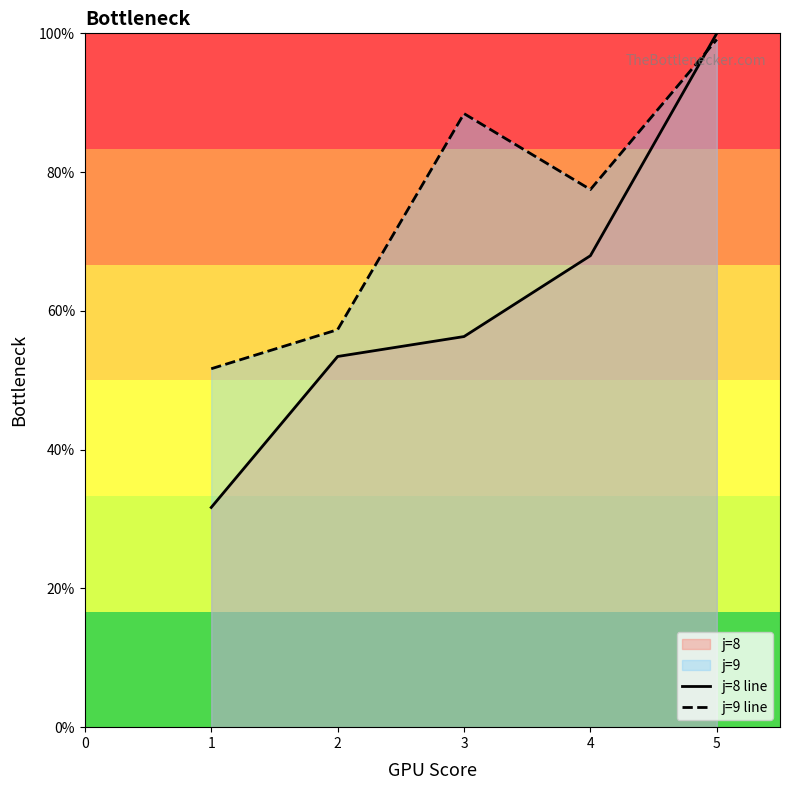

Rank the series at 1 from lowest to highest value.

j=8 line, j=9 line